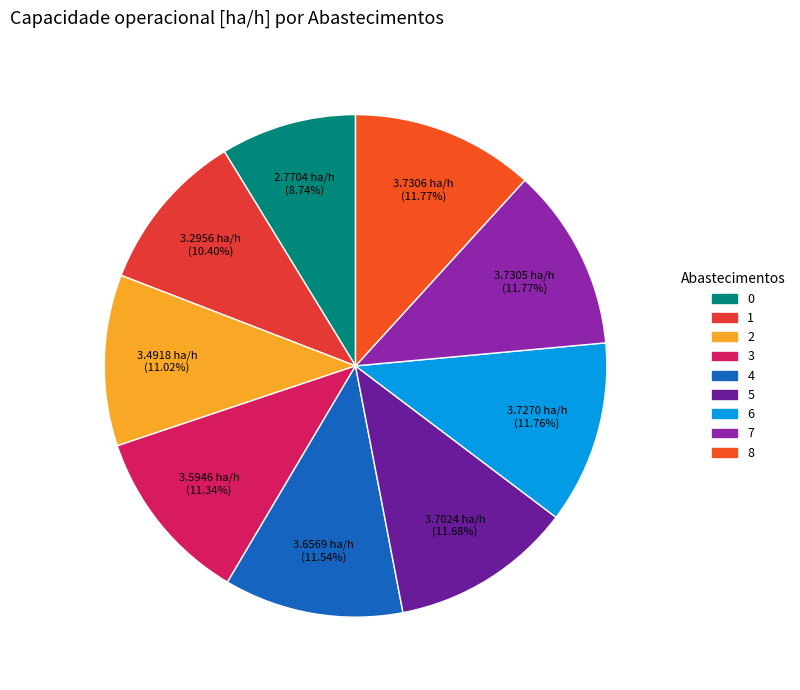

Is it true that 1 is 10% of the pie?

True